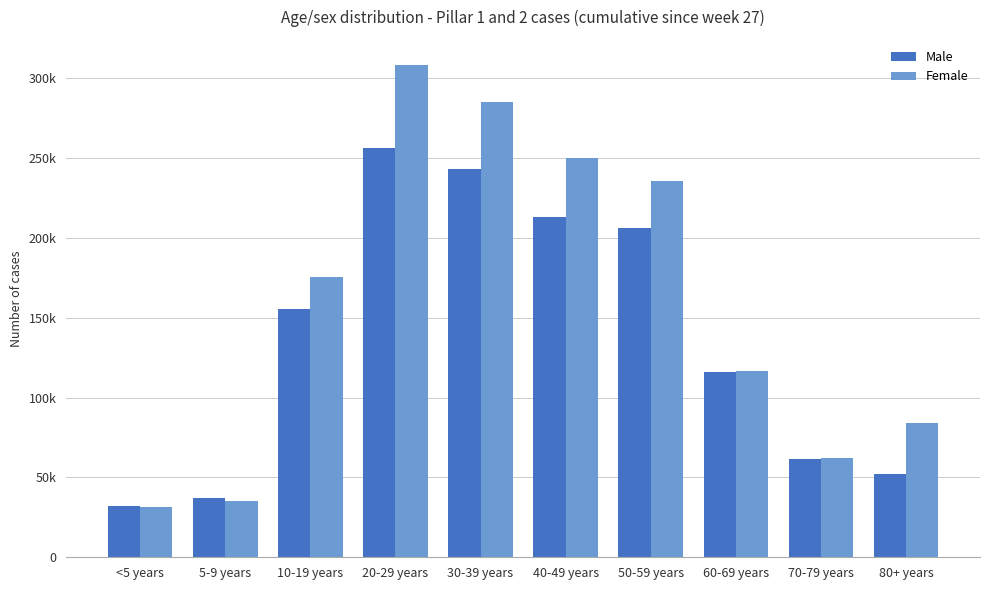

What are all the series names shown in the legend?

Male, Female